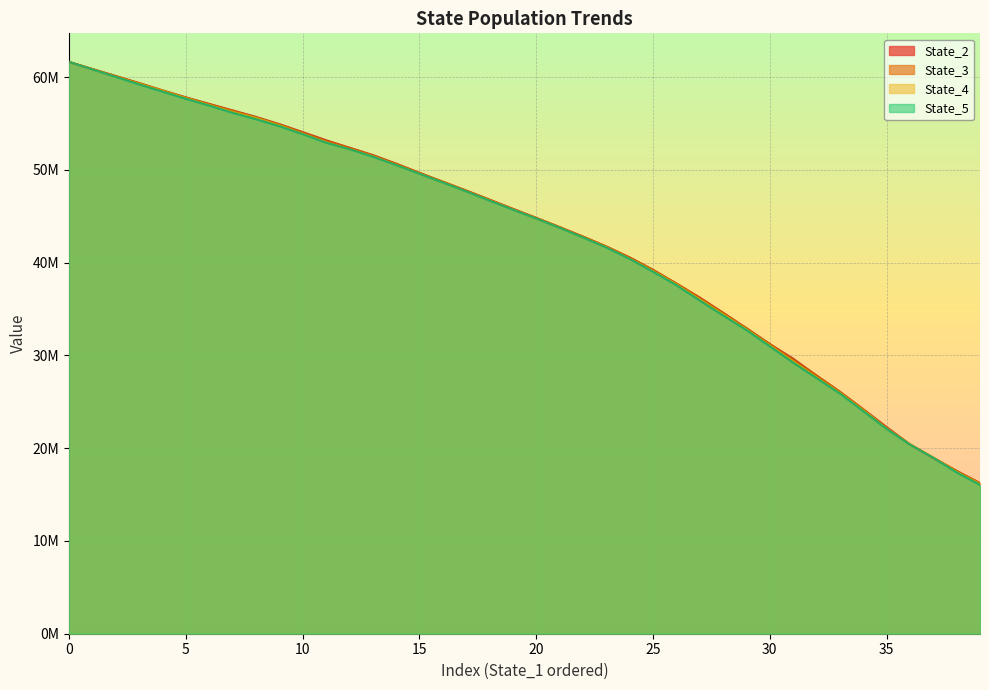

Which series has the largest range (max minus min)?

State_5